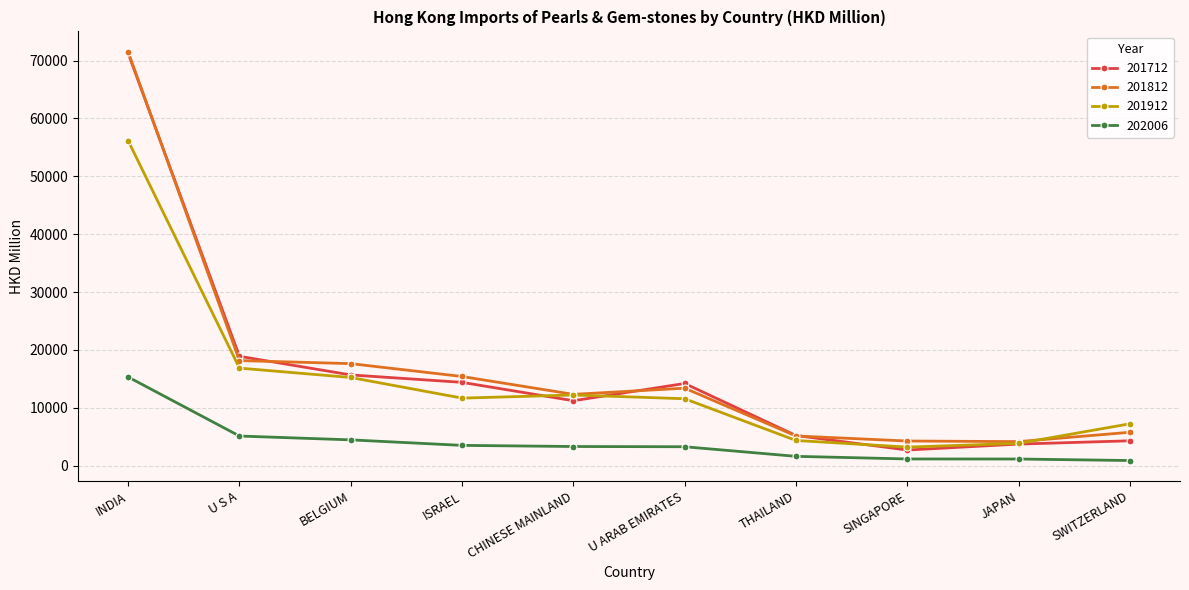

What is the greatest value displayed?

71516.8